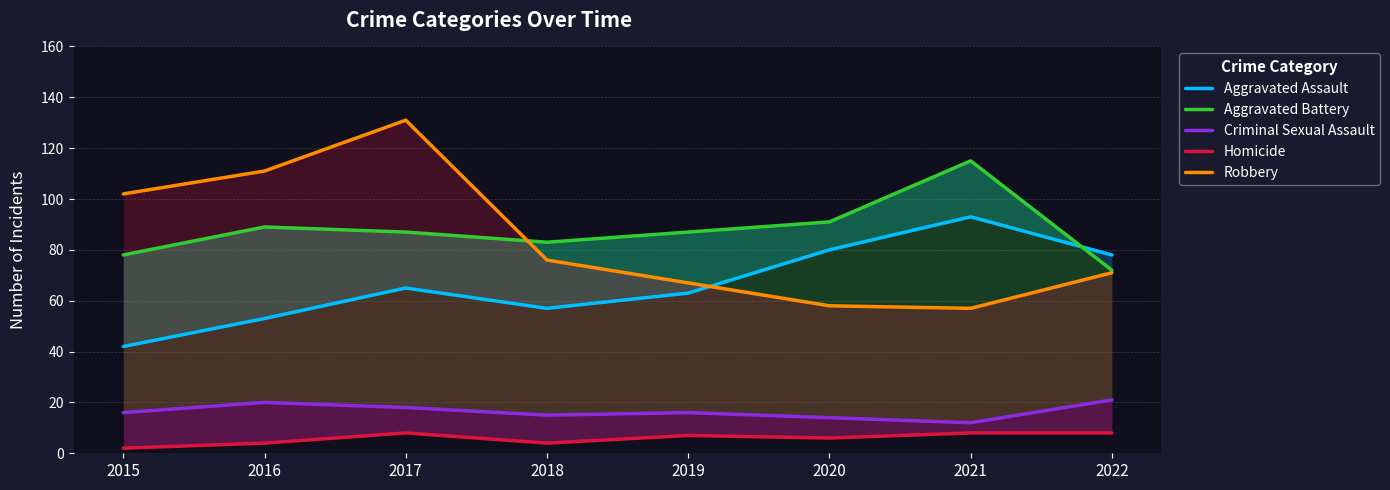

How many data points in Robbery are above 76?

3